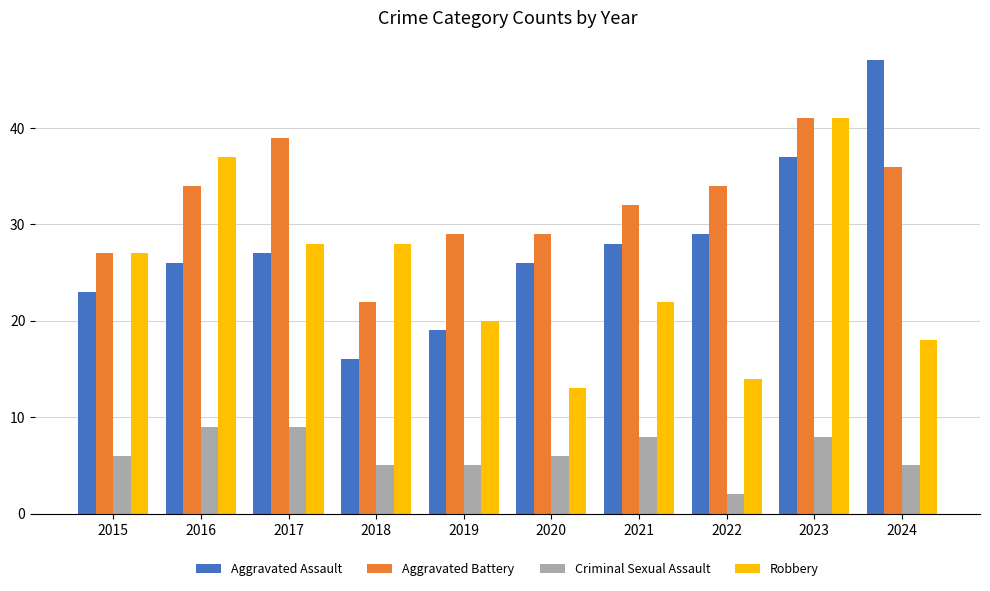

How many data points in Robbery are less than 27?

5